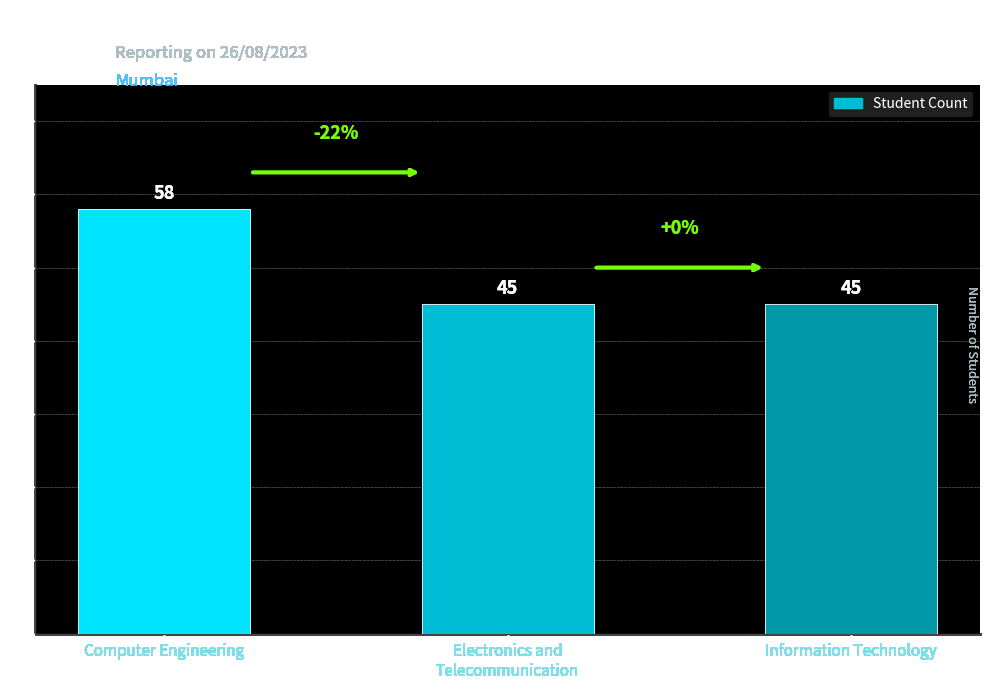

What value does the data have at Computer Engineering, to the nearest 10?

60